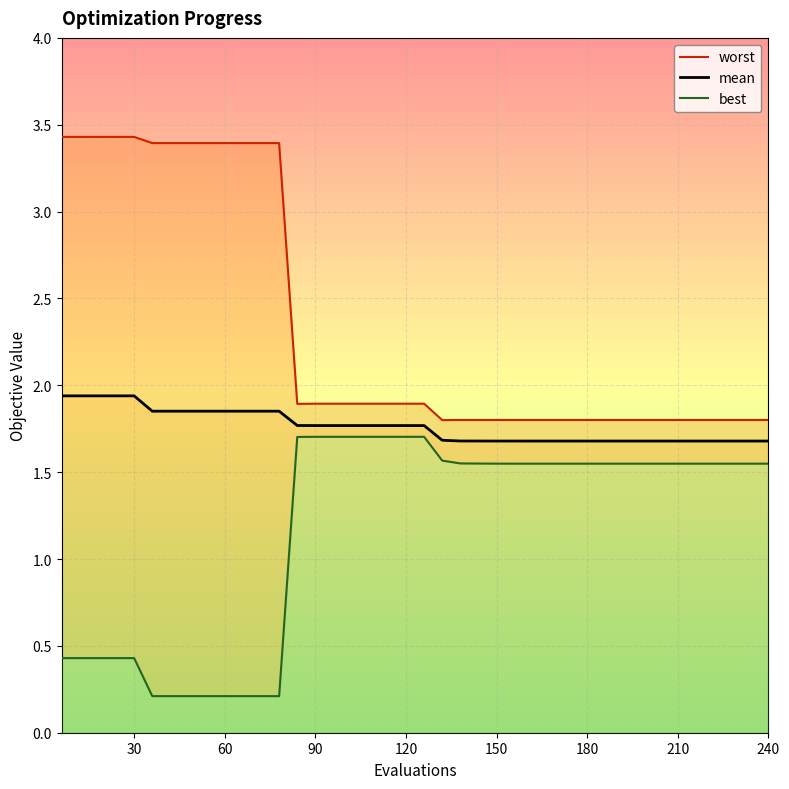

What is the minimum value for mean?

1.7